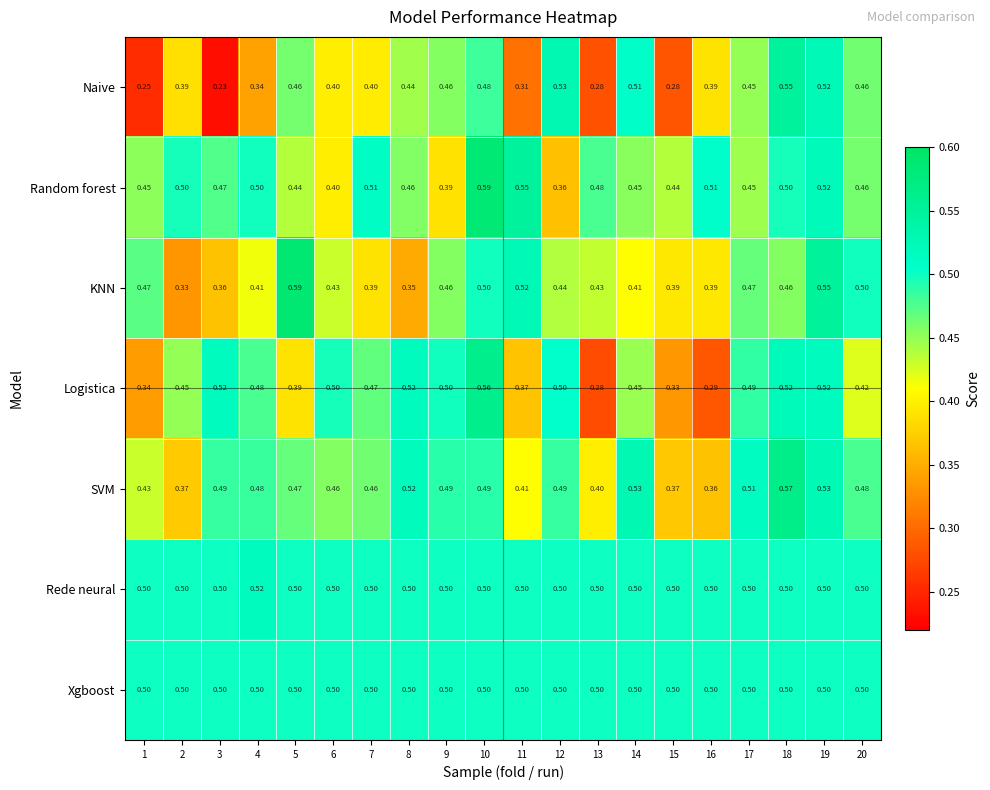

Is the value of Logistica at 1 greater than the value of KNN at 16?

No